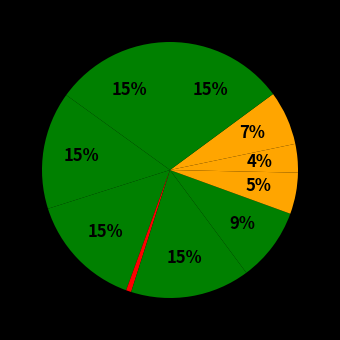

Count the number of slices in the pie.

10